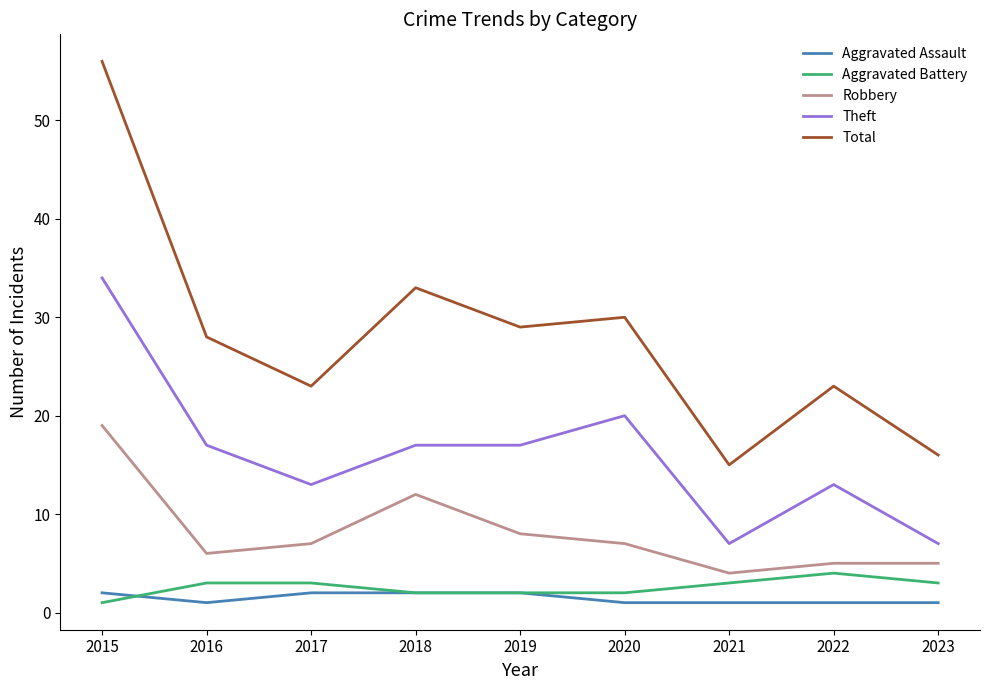

In Robbery, how many points are lower than both neighbors (excluding endpoints)?

2